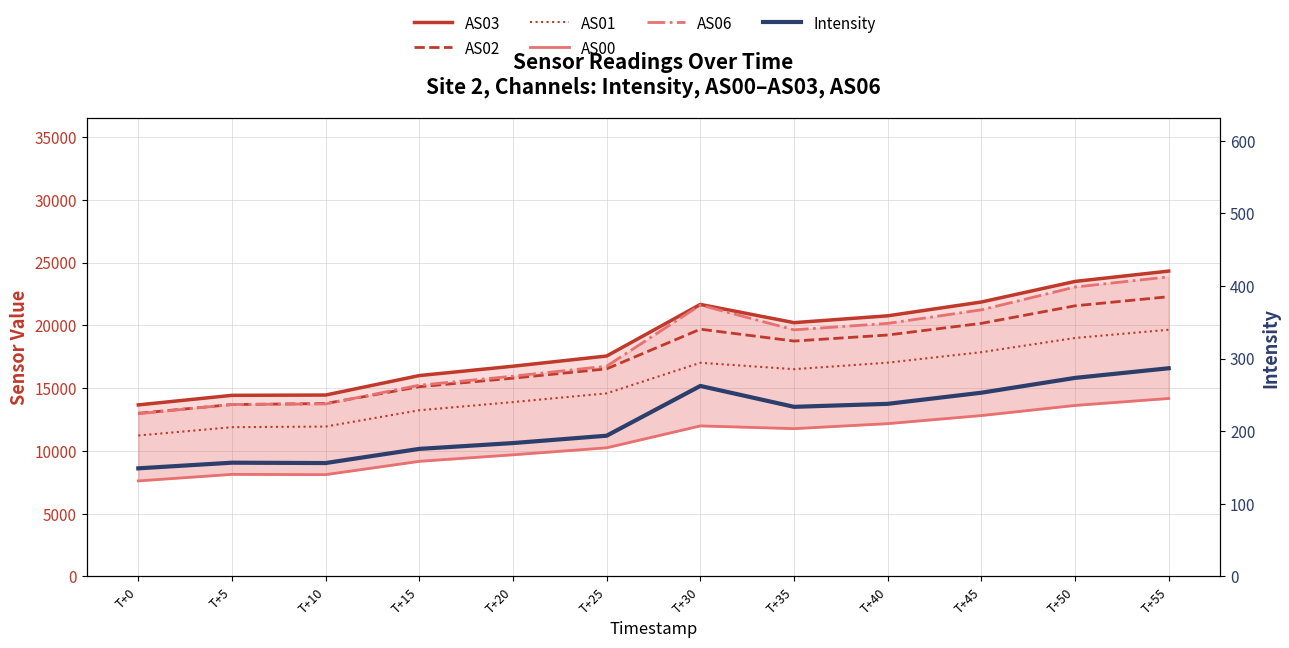

Which label corresponds to the largest value in the chart?

T+55